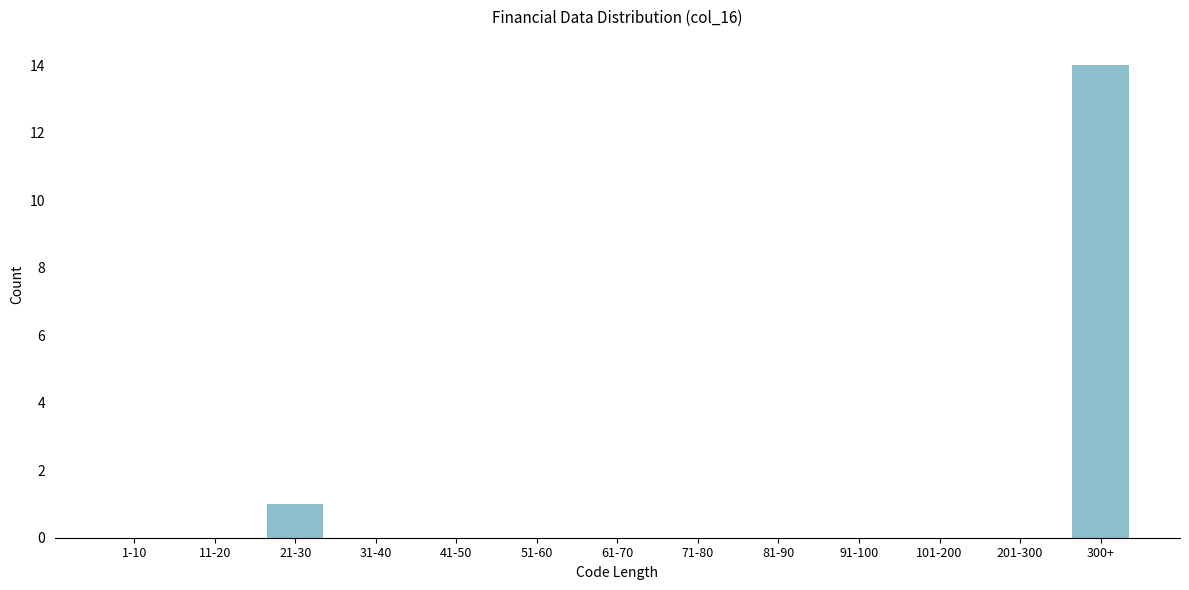

Reading left to right, list all the values displayed in this chart.

1-10=0	11-20=0	21-30=1	31-40=0	41-50=0	51-60=0	61-70=0	71-80=0	81-90=0	91-100=0	101-200=0	201-300=0	300+=14